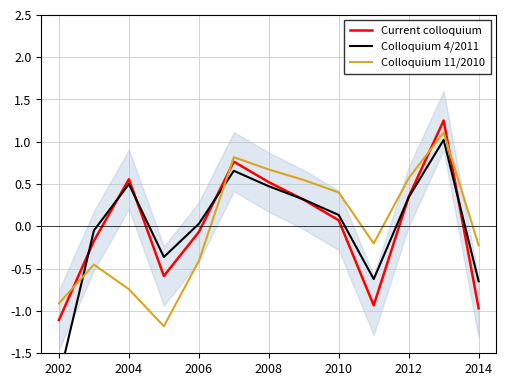

Which series has the largest total across all categories?

Current colloquium